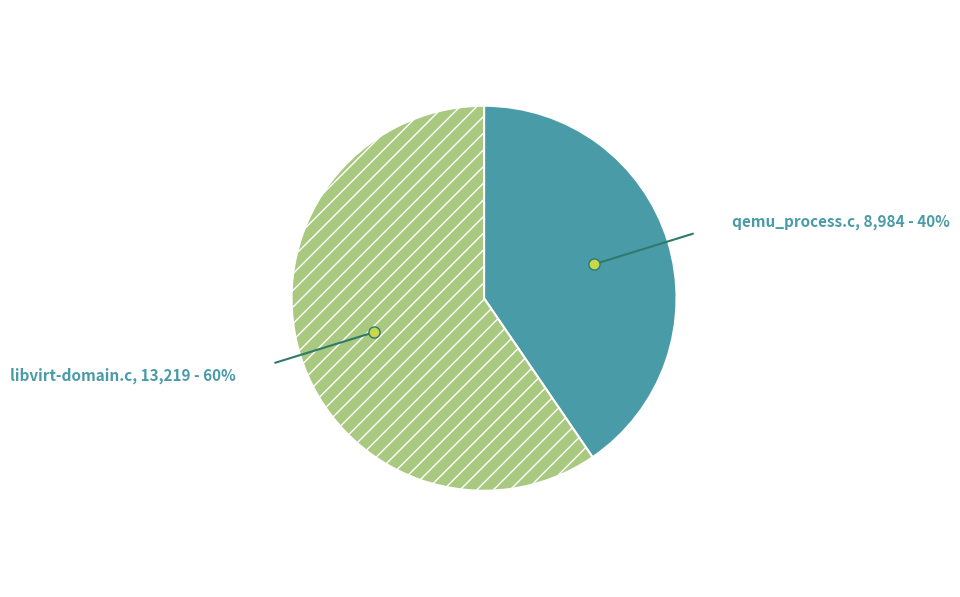

Which category has the biggest portion of the pie?

libvirt-domain.c